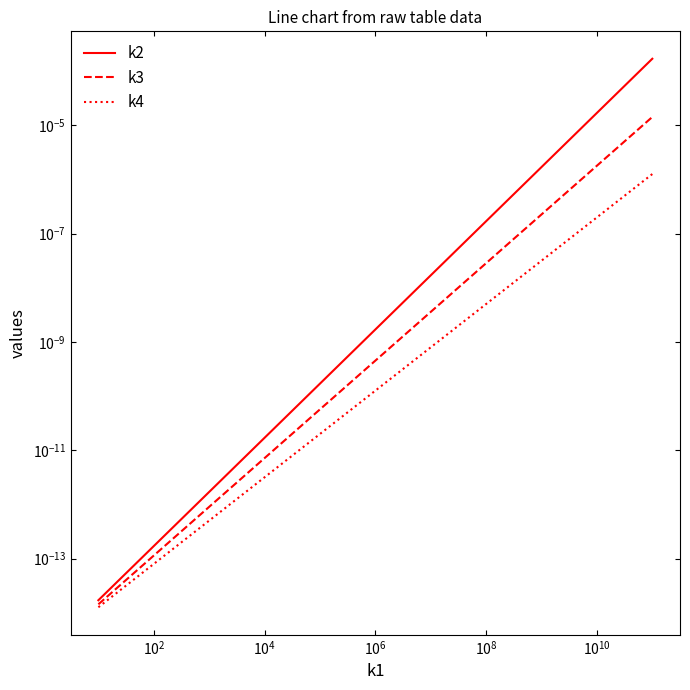

Rank the series at $\mathdefault{10^{6}}$ from lowest to highest value.

k4, k3, k2